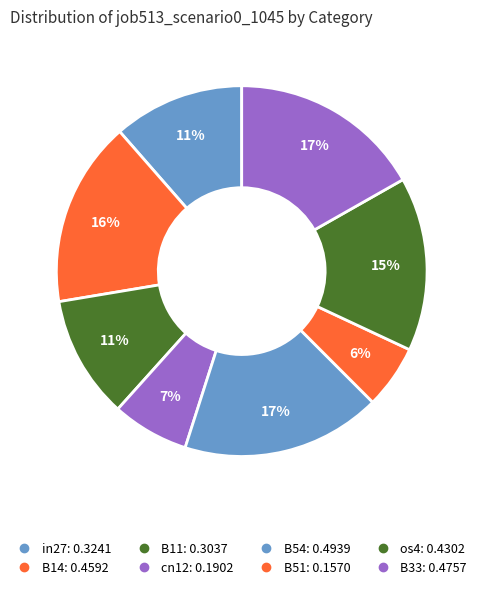

How many slices are in this pie chart?

8